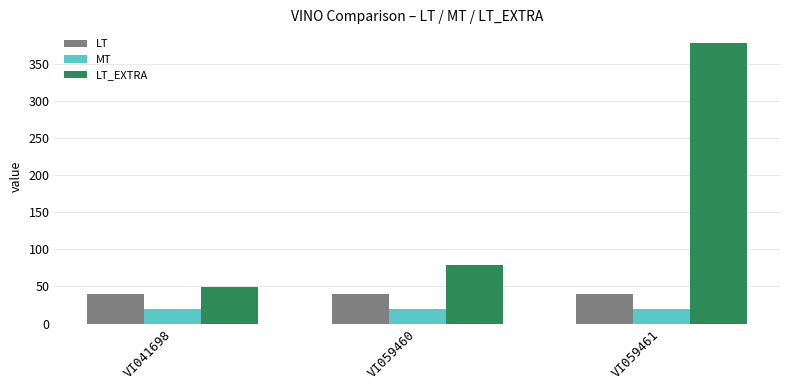

Reading right to left, extract all data points from this chart.

LT: VI059461=40	VI059460=40	VI041698=40
MT: VI059461=20	VI059460=20	VI041698=20
LT_EXTRA: VI059461=378	VI059460=79	VI041698=49